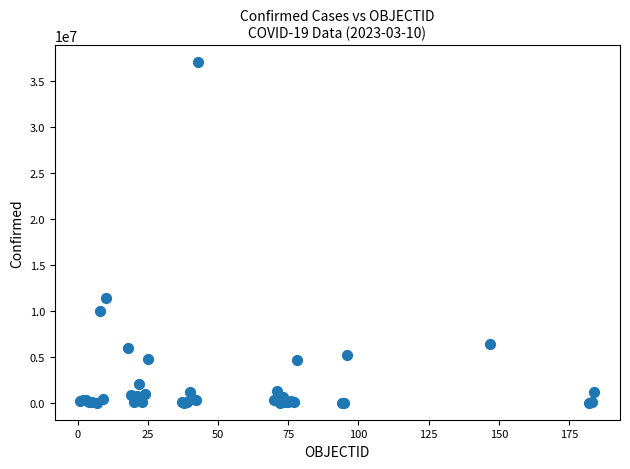

What Y value in the scatter plot is closest to 18541866?

11396786